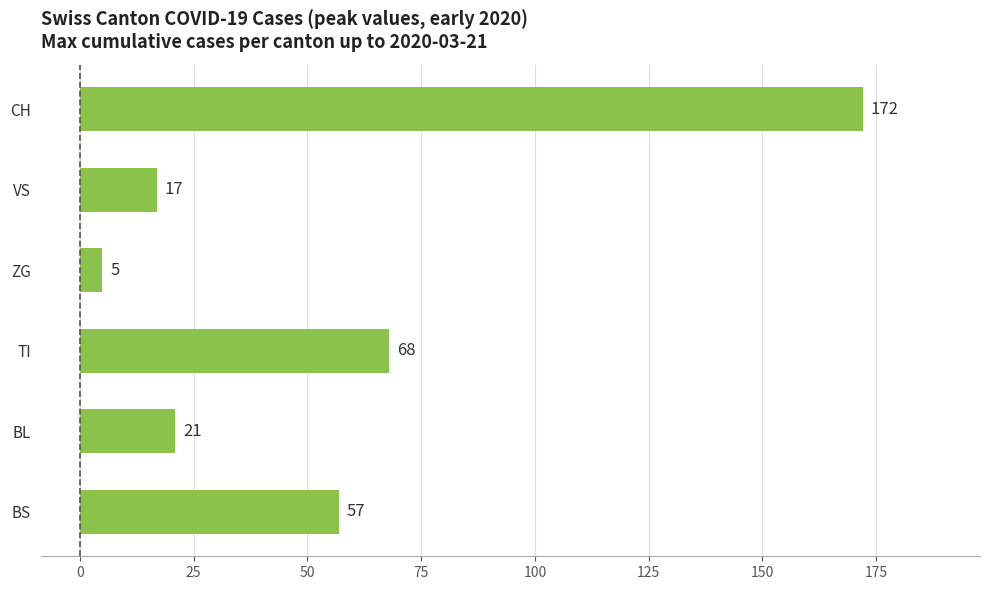

List the labels in order of value, smallest first.

ZG, VS, BL, BS, TI, CH